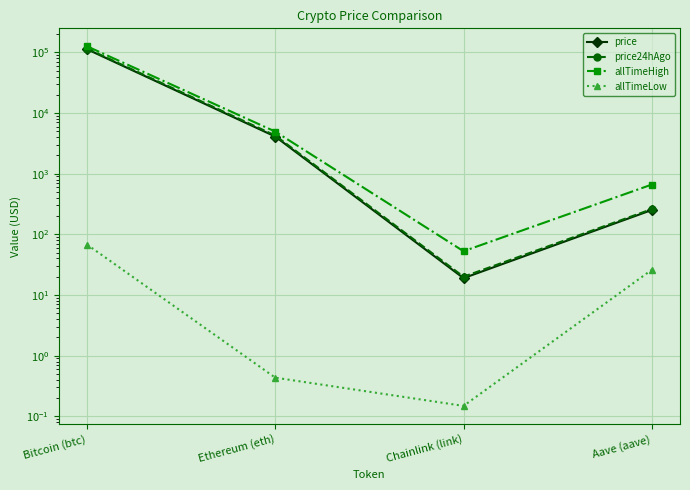

True or false: price24hAgo and price intersect in this chart.

False